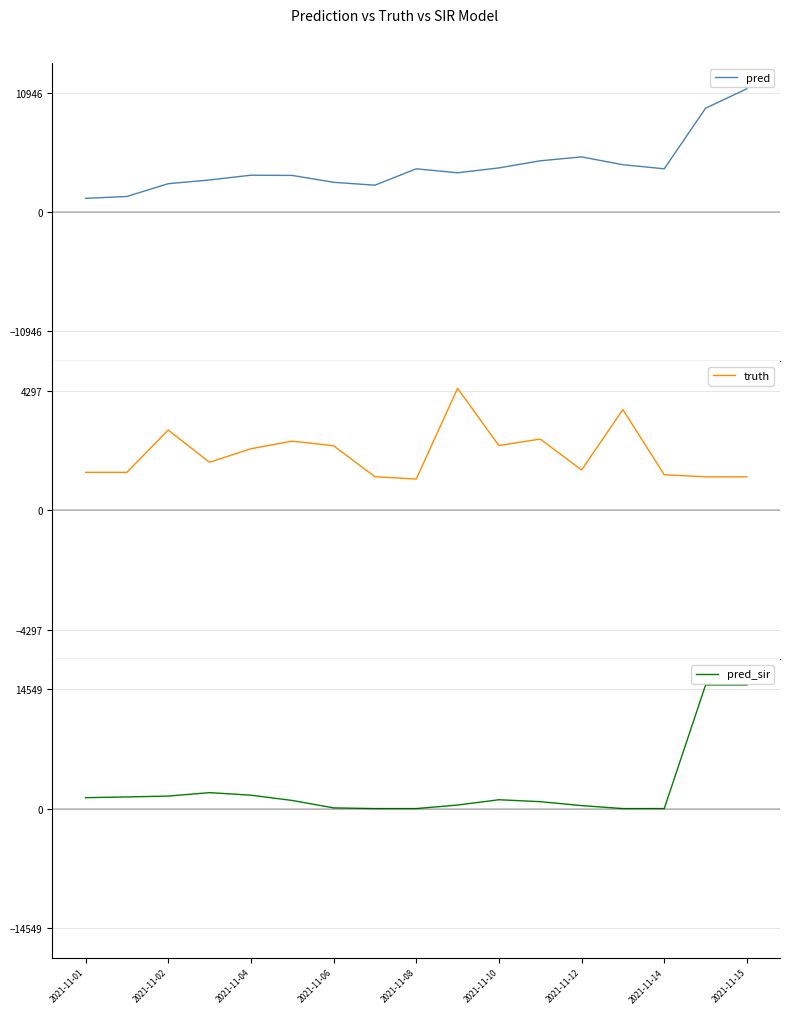

How many intersections are there between pred and truth?

5